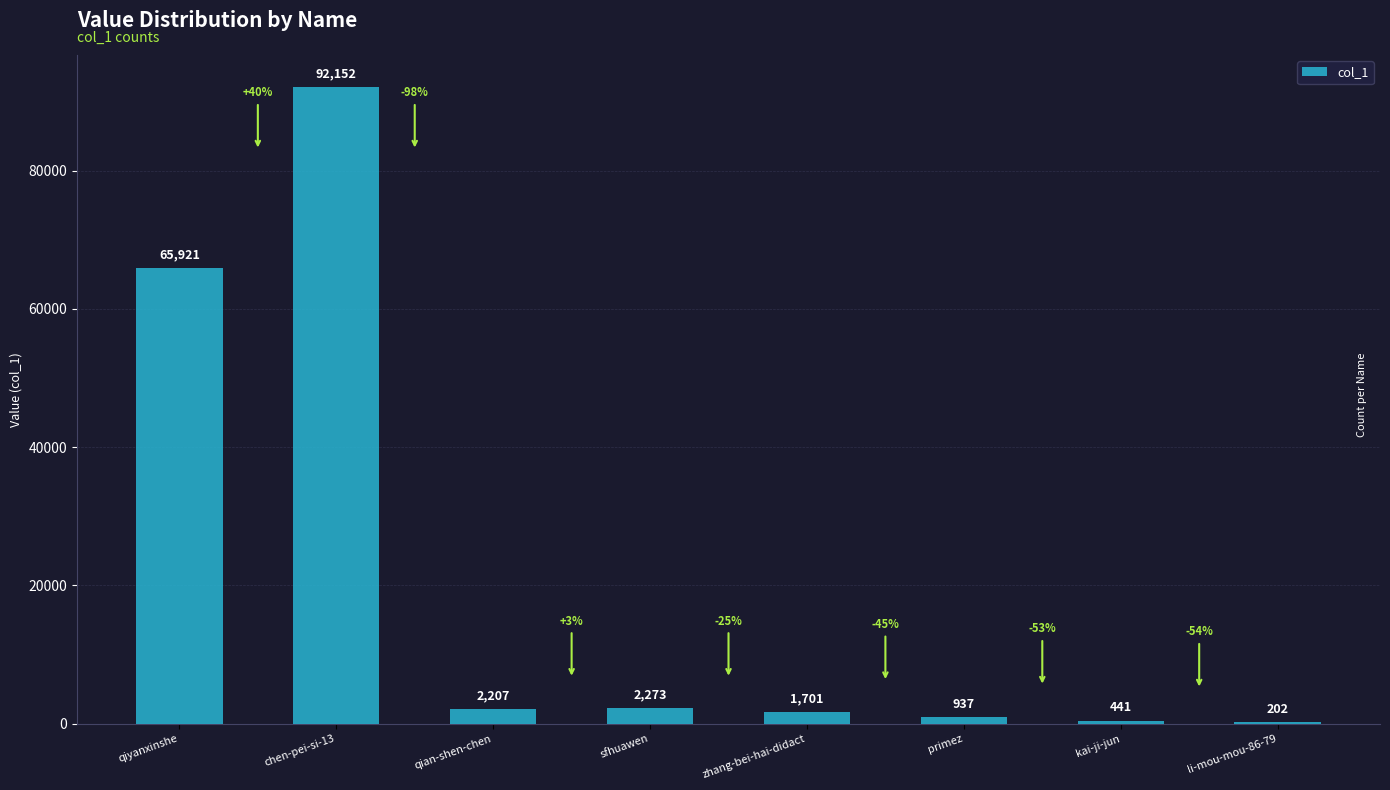

At which label is the value closest to 46177?

qiyanxinshe